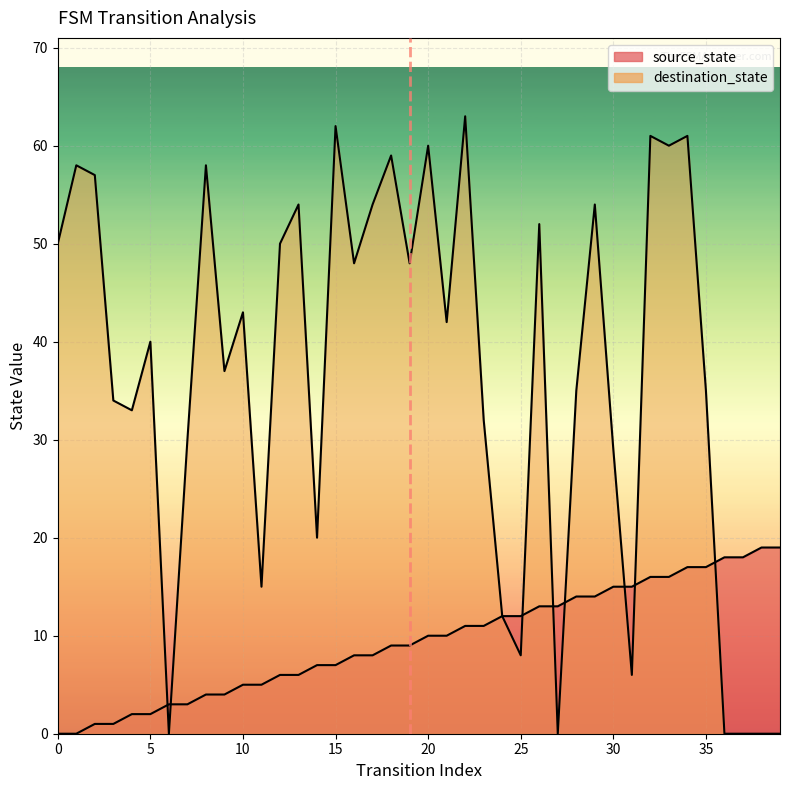

The value of destination_state at 24 is 6. True or false?

False